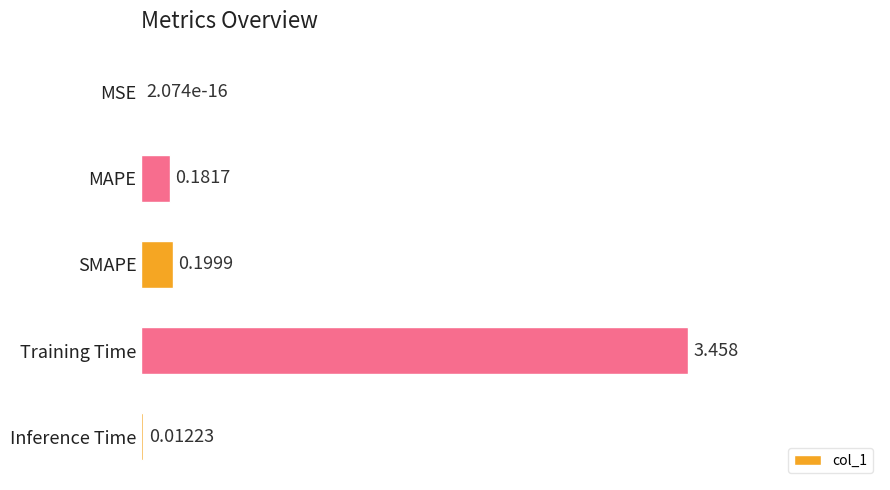

At which label is the value closest to 1?

SMAPE